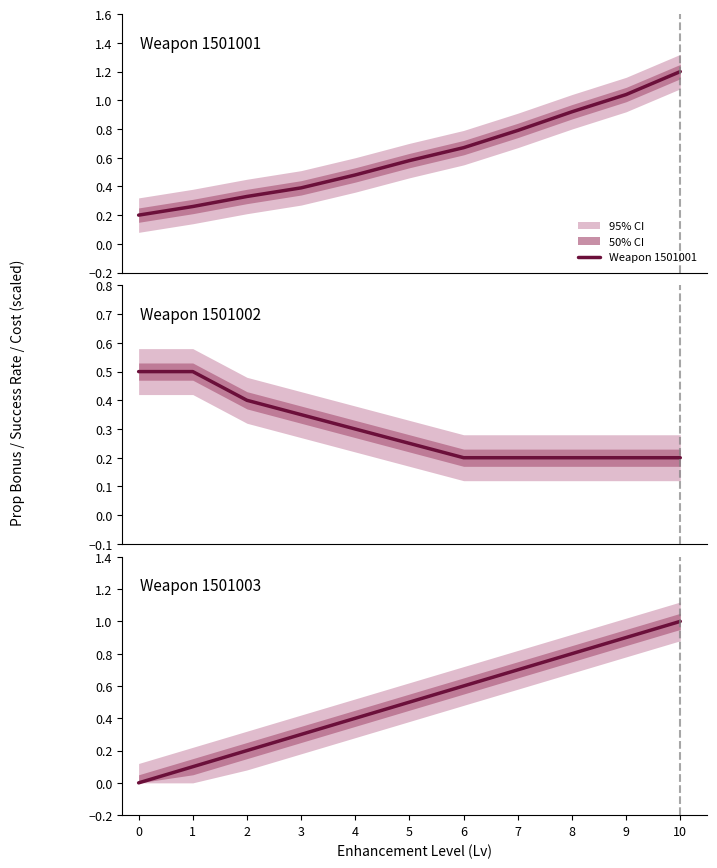

How many lines are shown in the chart?

3